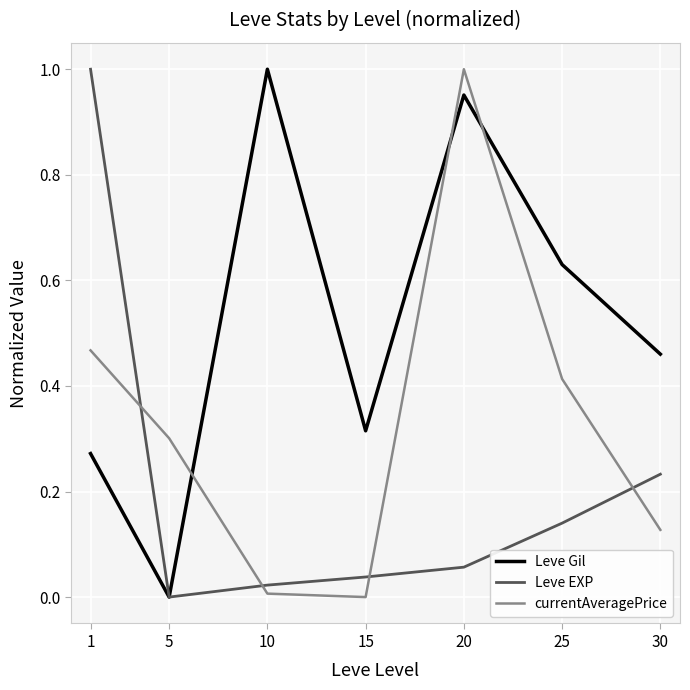

Which category has the lowest value in the Leve Gil series?

5